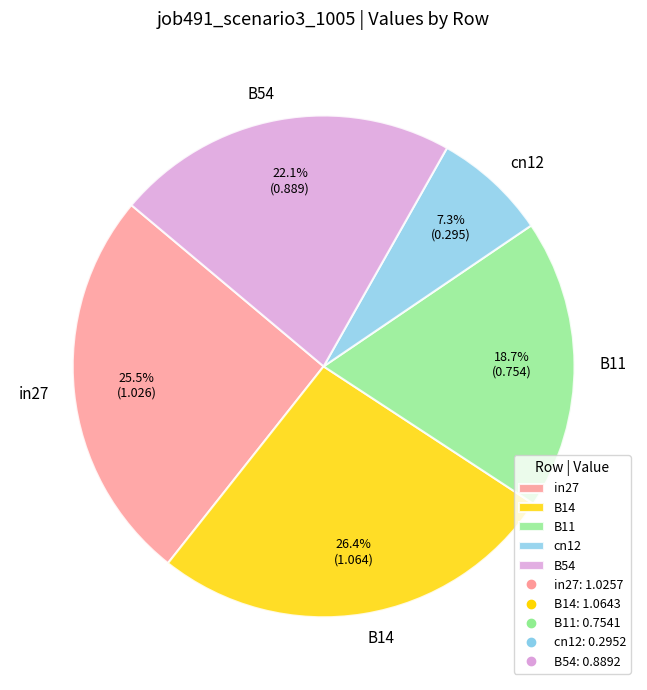

Is there any slice that represents more than half of the pie?

No